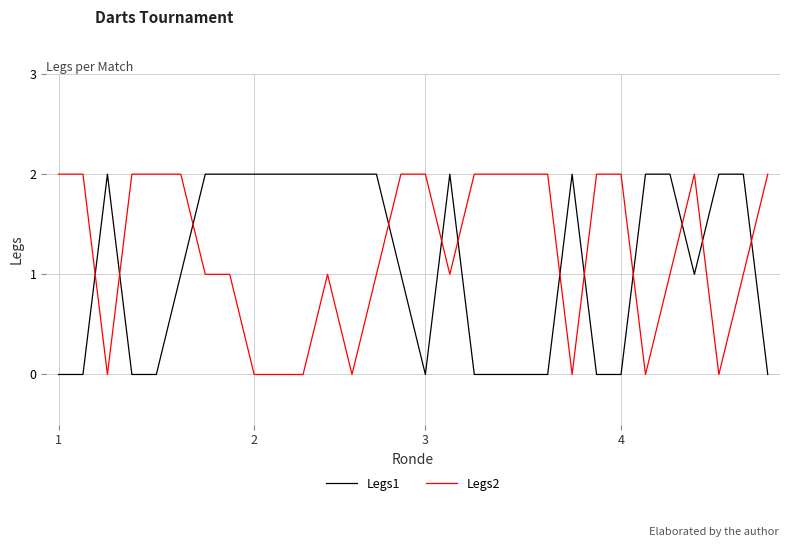

True or false: Legs2 and Legs1 cross at least once.

True